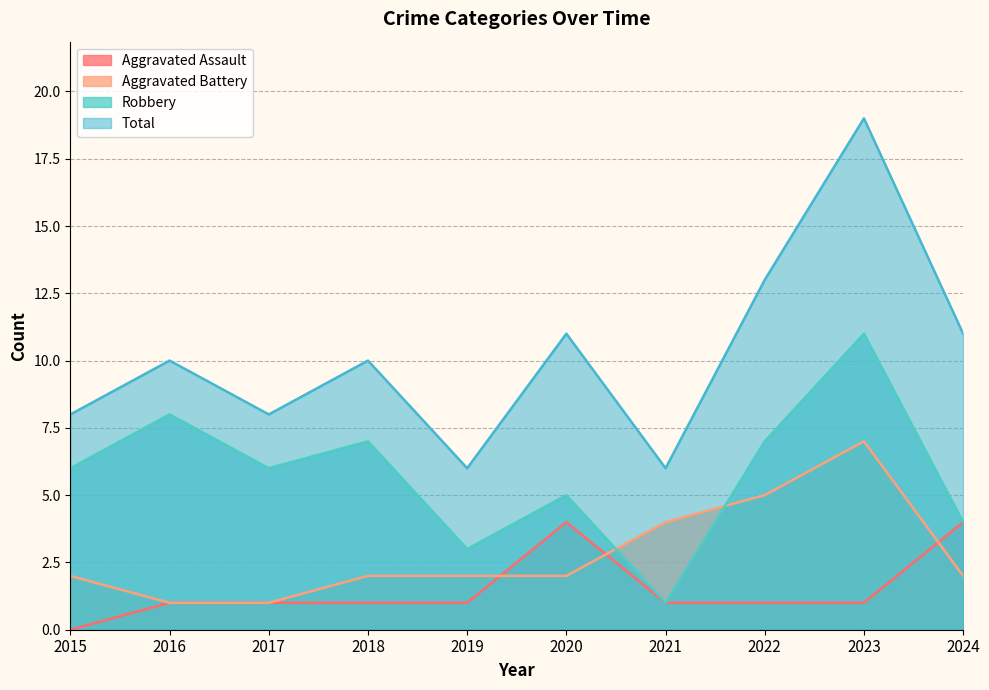

What is the average value of the Robbery series?

6